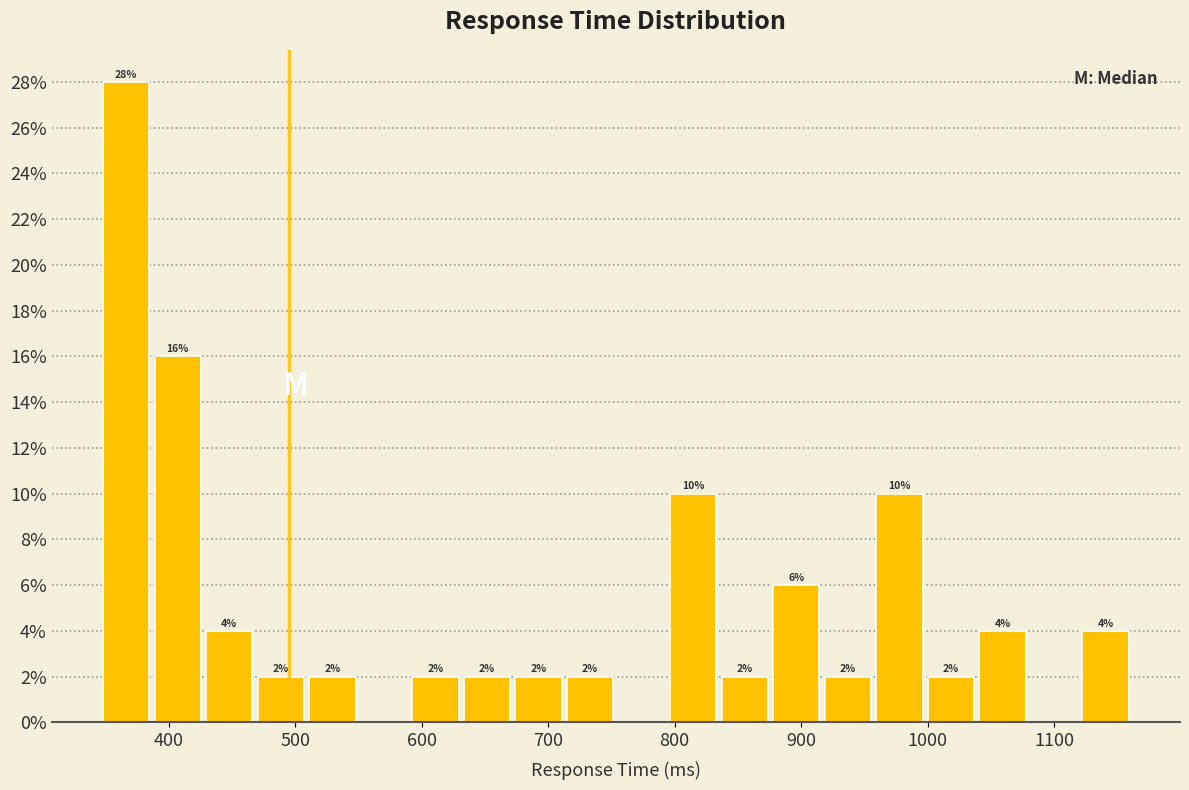

Which range on the x-axis has the tallest bar?

350 to 390